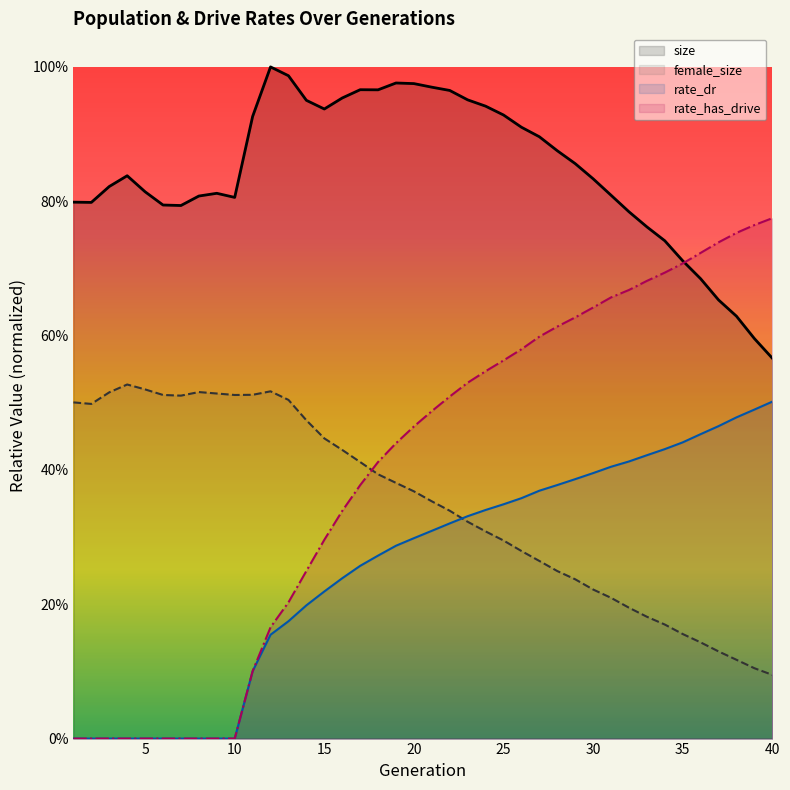

Reading left to right, extract all data points from this chart.

size: 0.8	0.8	0.8	0.8	0.8	0.8	0.8	0.8	0.8	0.8	0.9	1.0	1.0	1.0	0.9	1.0	1.0	1.0	1.0	1.0	1.0	1.0	1.0	0.9	0.9	0.9	0.9	0.9	0.9	0.8	0.8	0.8	0.8	0.7	0.7	0.7	0.7	0.6	0.6	0.6
female_size: 0.5	0.5	0.5	0.5	0.5	0.5	0.5	0.5	0.5	0.5	0.5	0.5	0.5	0.5	0.4	0.4	0.4	0.4	0.4	0.4	0.4	0.3	0.3	0.3	0.3	0.3	0.3	0.2	0.2	0.2	0.2	0.2	0.2	0.2	0.2	0.1	0.1	0.1	0.1	0.1
rate_dr: 0.0	0.0	0.0	0.0	0.0	0.0	0.0	0.0	0.0	0.0	0.1	0.2	0.2	0.2	0.2	0.2	0.3	0.3	0.3	0.3	0.3	0.3	0.3	0.3	0.3	0.4	0.4	0.4	0.4	0.4	0.4	0.4	0.4	0.4	0.4	0.5	0.5	0.5	0.5	0.5
rate_has_drive: 0.0	0.0	0.0	0.0	0.0	0.0	0.0	0.0	0.0	0.0	0.1	0.2	0.2	0.2	0.3	0.3	0.4	0.4	0.4	0.5	0.5	0.5	0.5	0.5	0.6	0.6	0.6	0.6	0.6	0.6	0.7	0.7	0.7	0.7	0.7	0.7	0.7	0.8	0.8	0.8